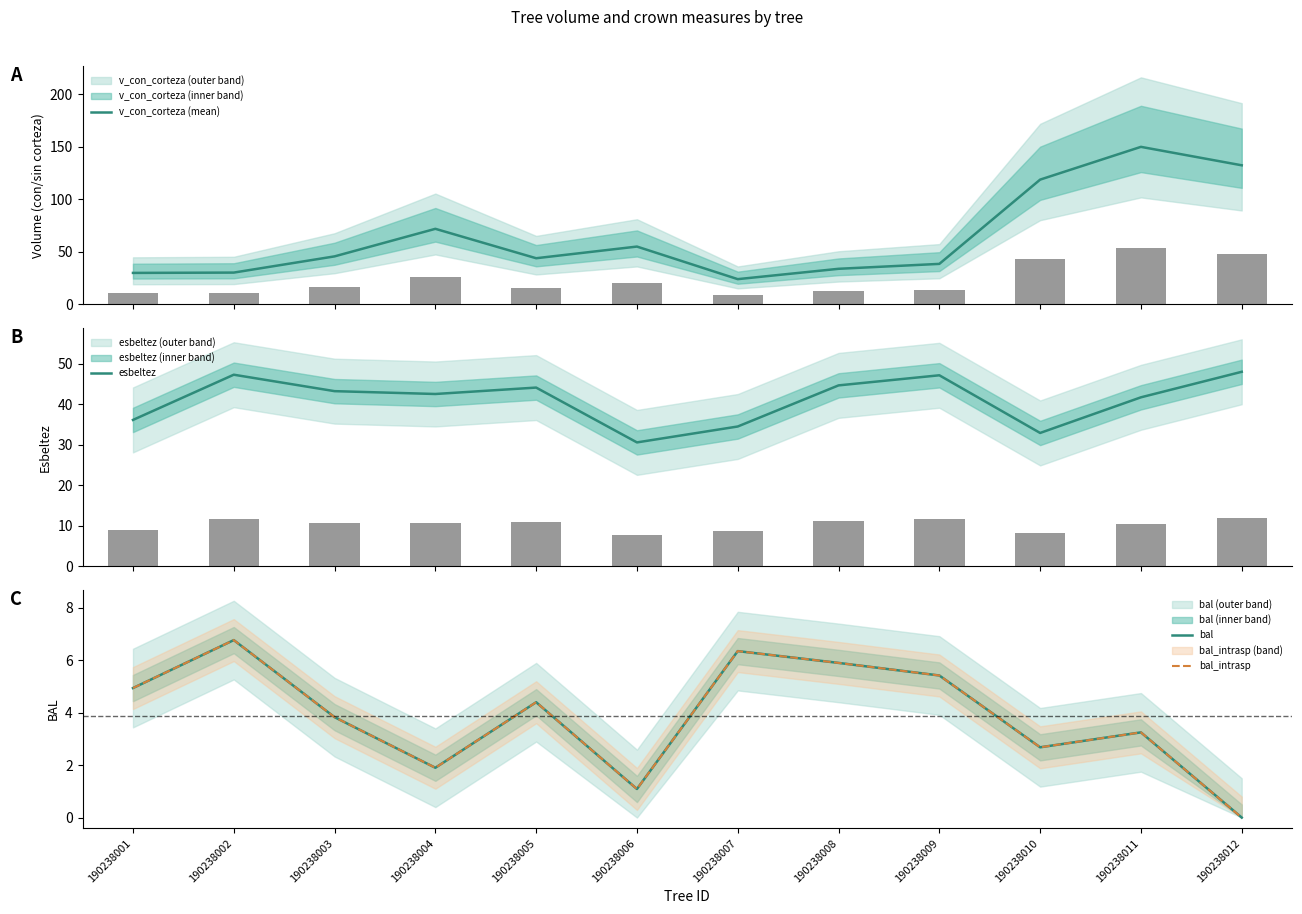

What value does the bal_intrasp series have at 190238010?

2.7